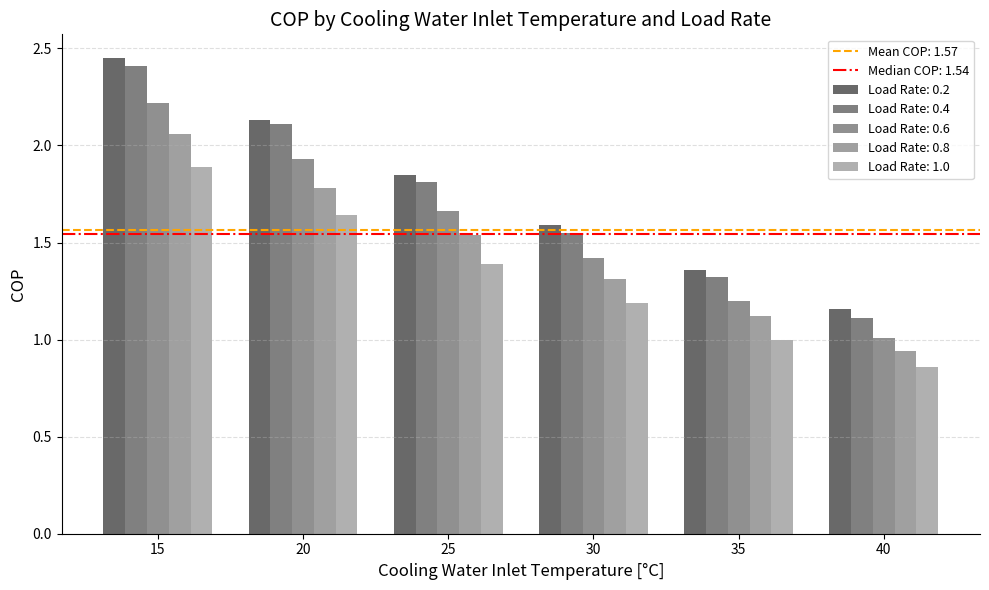

Are the bars horizontal?

No